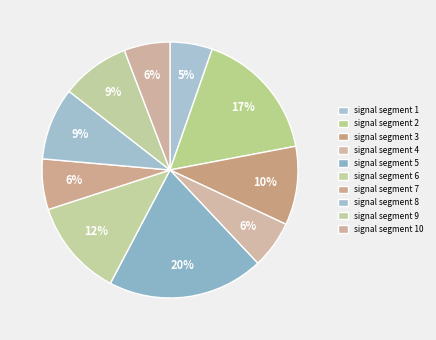

Count the number of slices in the pie.

10